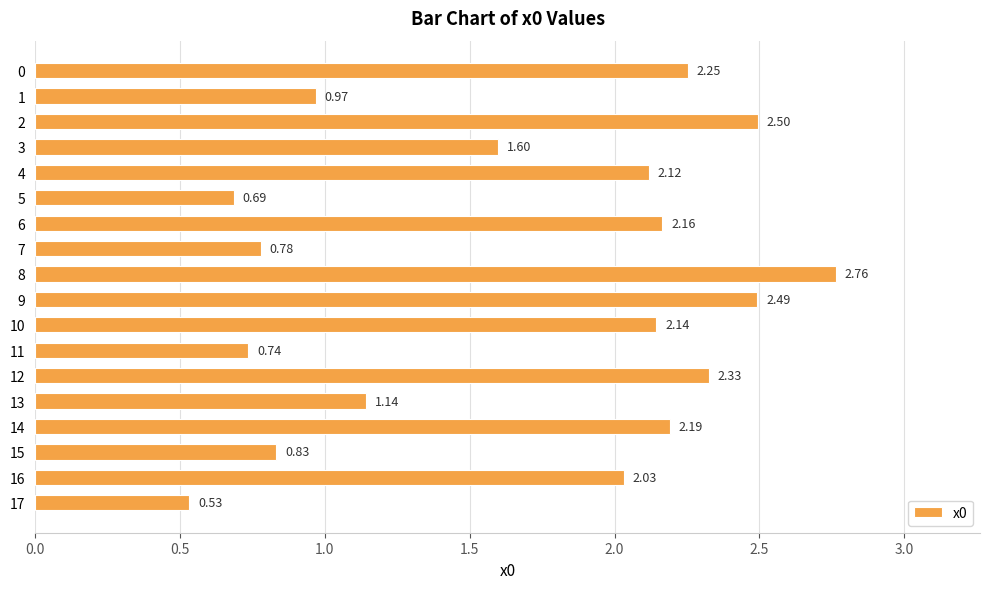

List the labels in order of value, smallest first.

17, 5, 11, 7, 15, 1, 13, 3, 16, 4, 10, 6, 14, 0, 12, 9, 2, 8